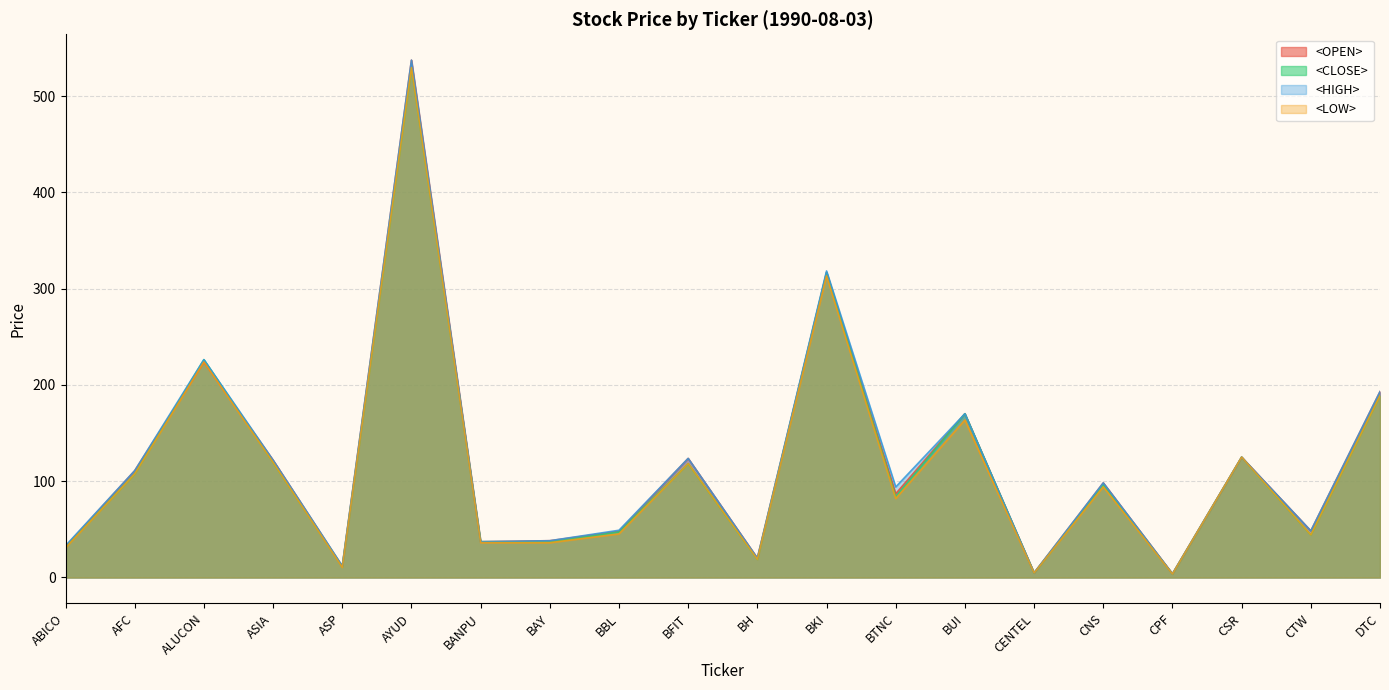

True or false: <LOW> and <CLOSE> cross at least once.

False